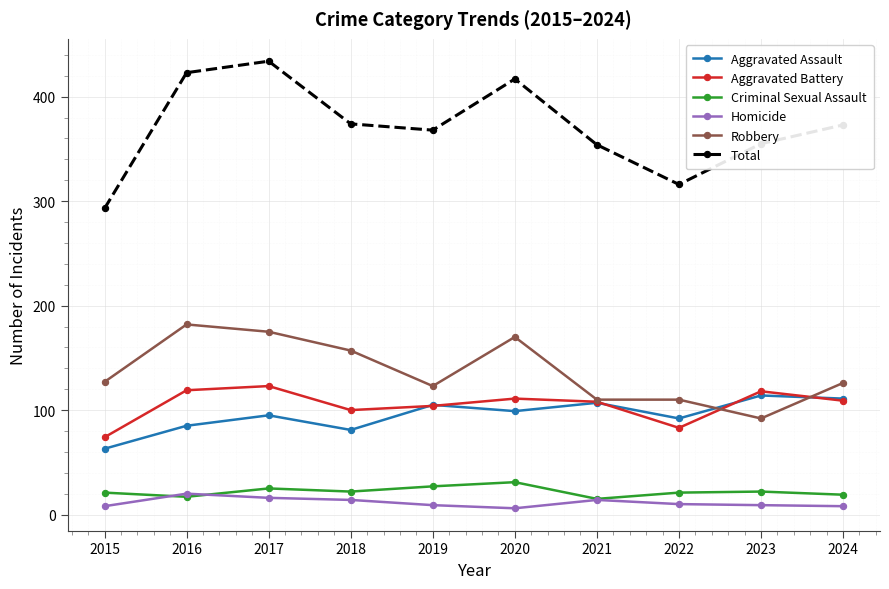

The value of Criminal Sexual Assault at 2023 is 22. True or false?

True